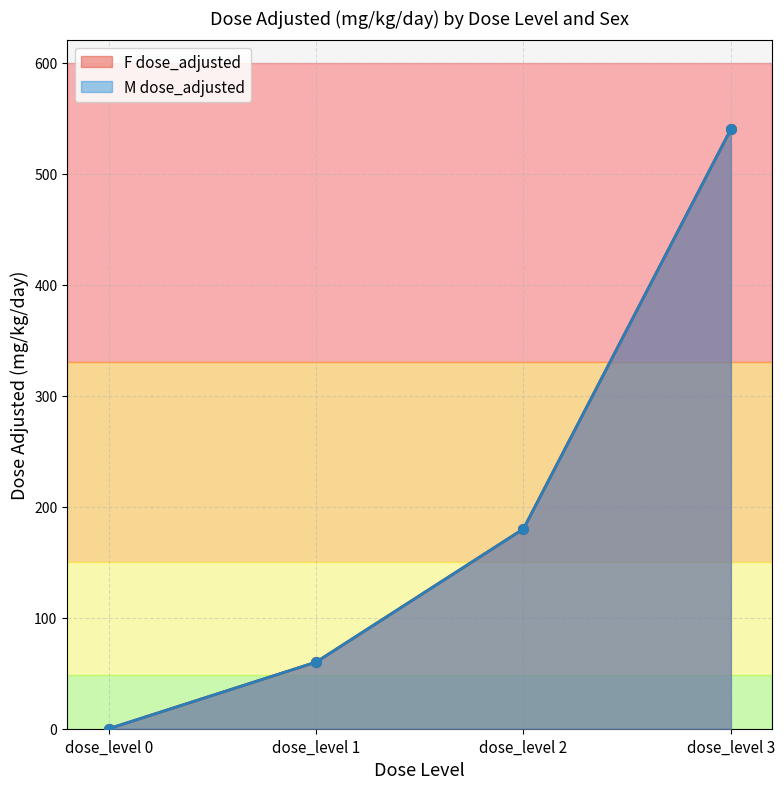

What is the difference between the F dose_adjusted values at dose_level 0 and dose_level 3?

540